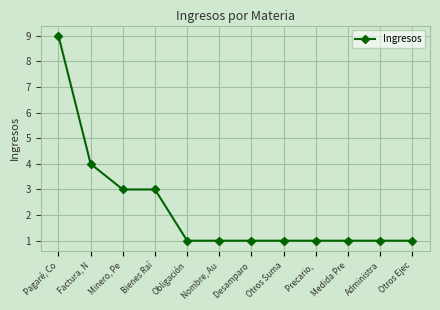

How many lines are shown in the chart?

1